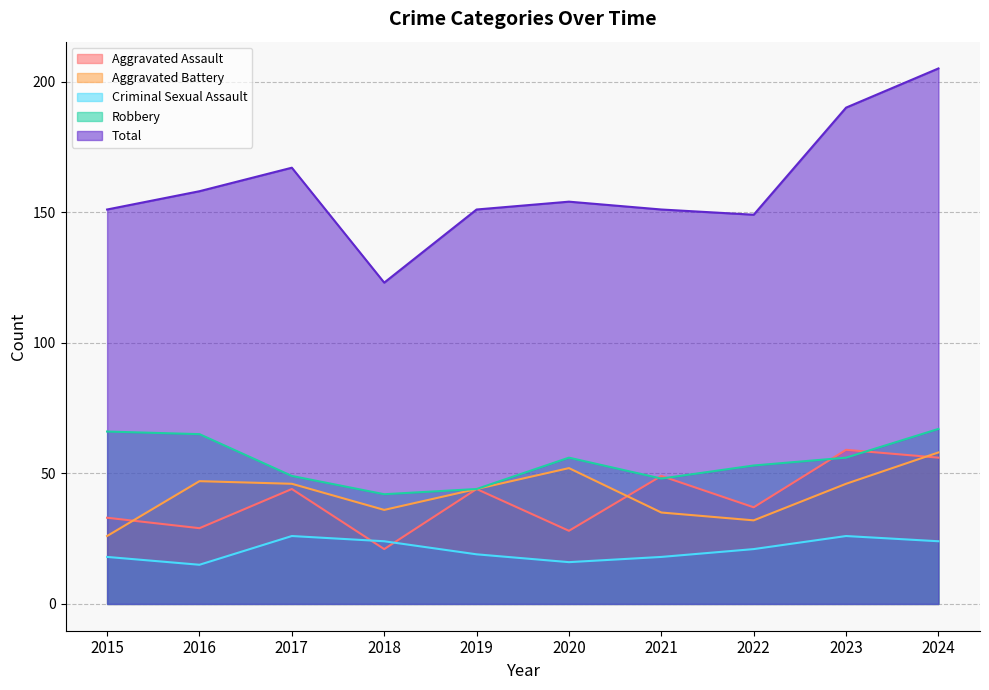

How many lines are shown in the chart?

5